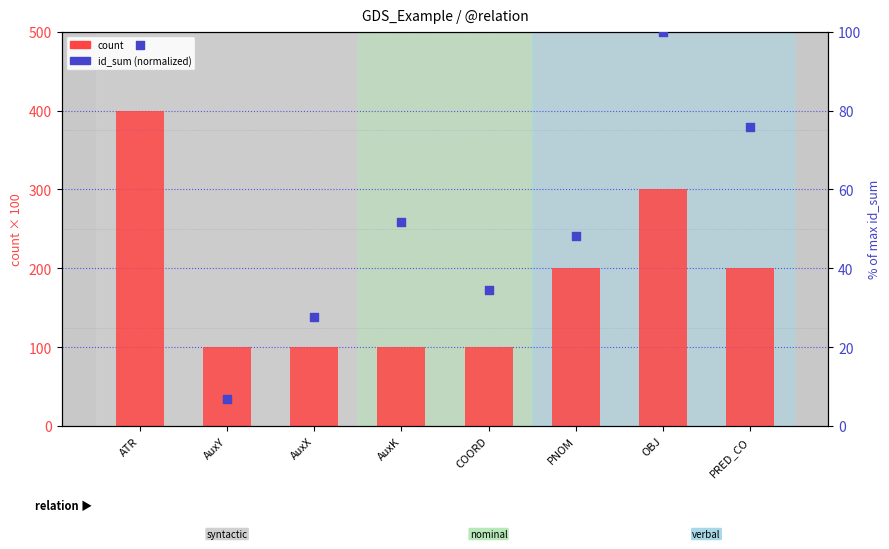

What is the total value across all series at PRED_CO?

275.9